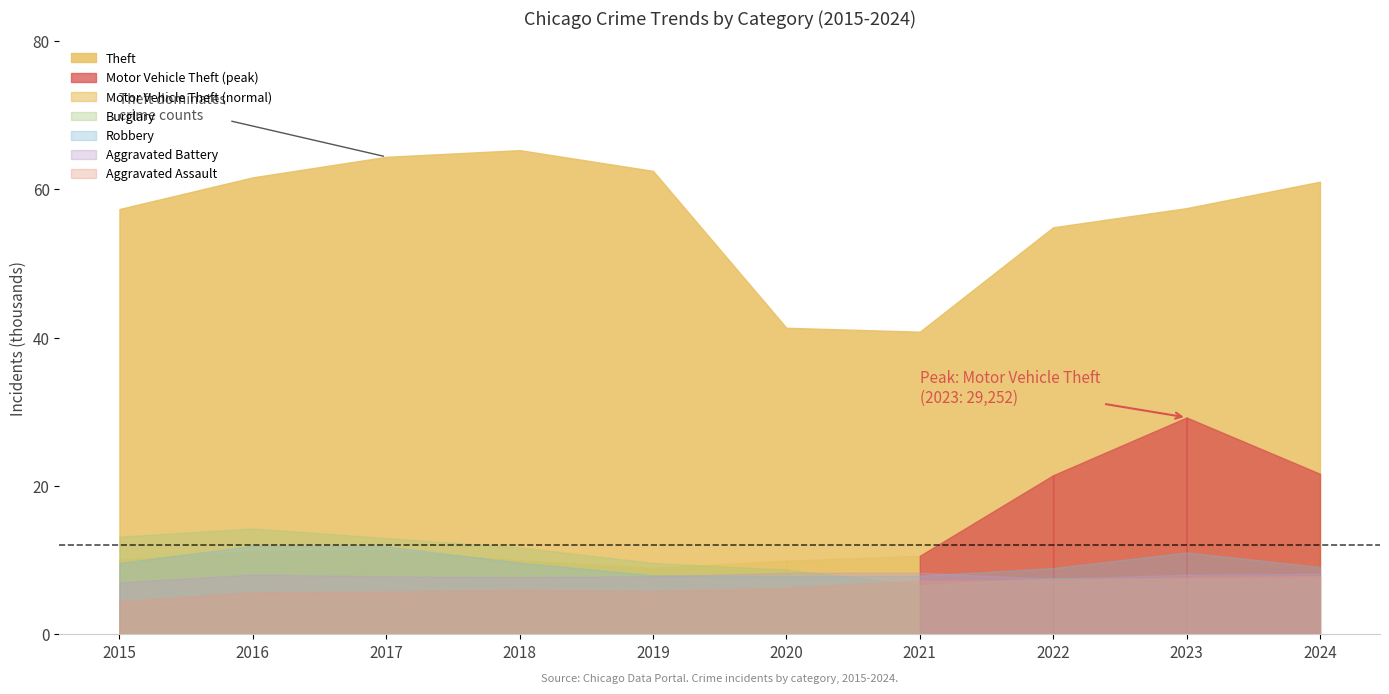

At 2015, list the series in order from smallest to largest.

Aggravated Assault, Aggravated Battery, Robbery, Motor Vehicle Theft, Burglary, Theft